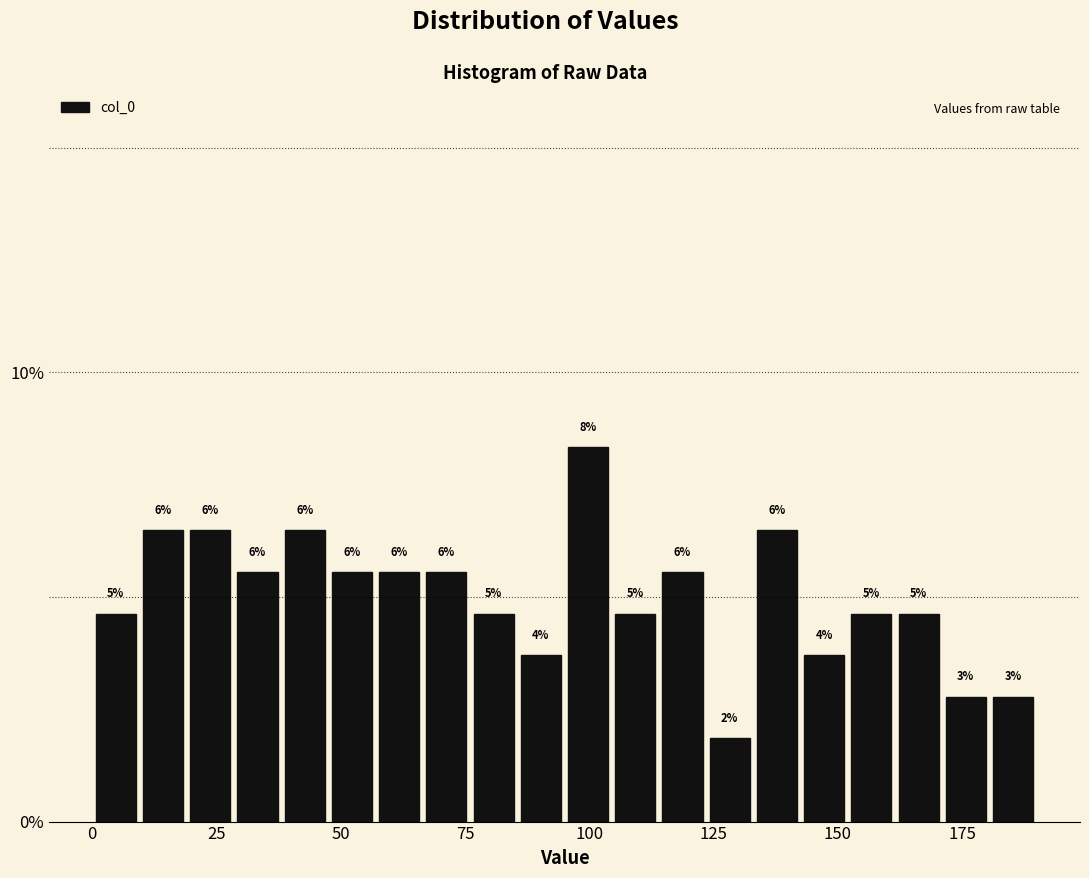

Around what value on the x-axis is the tallest bar? Give the approximate position of its centre, as read against the axis.

100